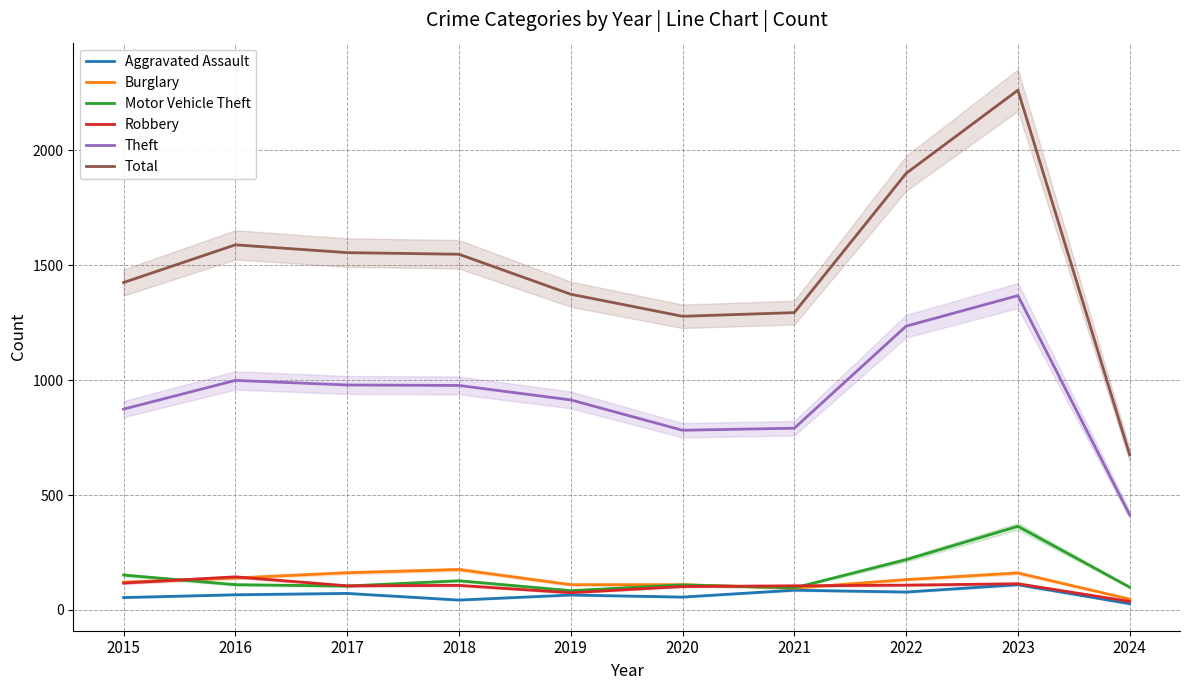

True or false: Robbery and Theft intersect in this chart.

False